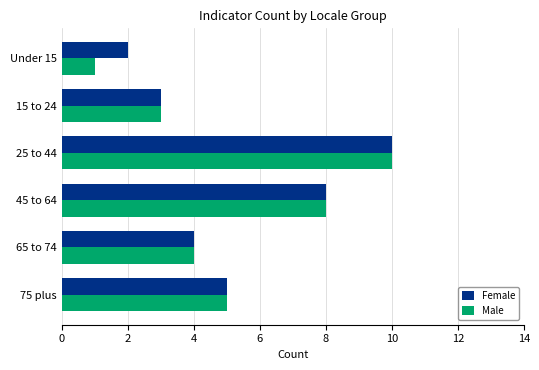

What is the total value across all series at 75 plus?

10